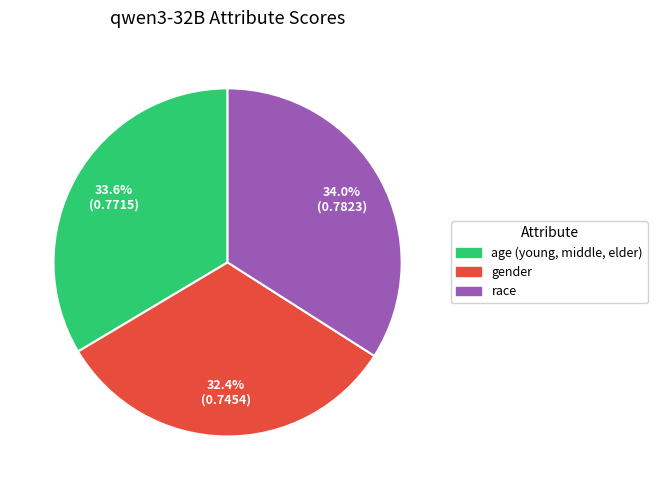

To the nearest percent, what is the difference between the age (young, middle, elder) and gender slice percentages?

1%